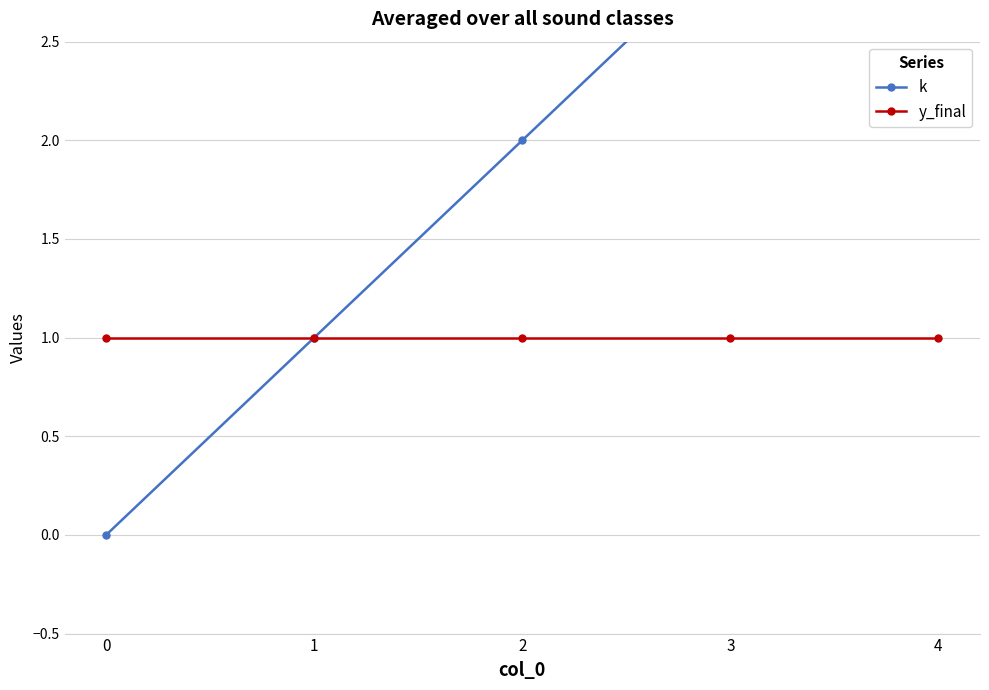

Which category has the highest value across all series?

4